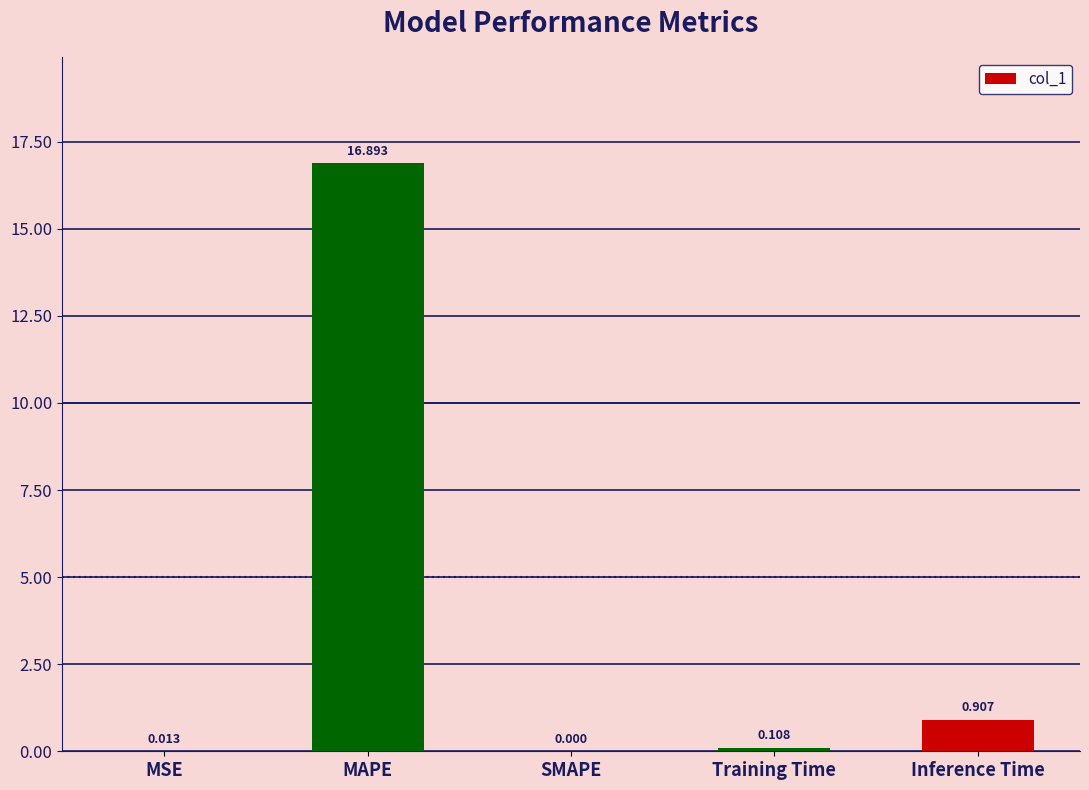

Between Inference Time and MAPE, which is larger?

MAPE